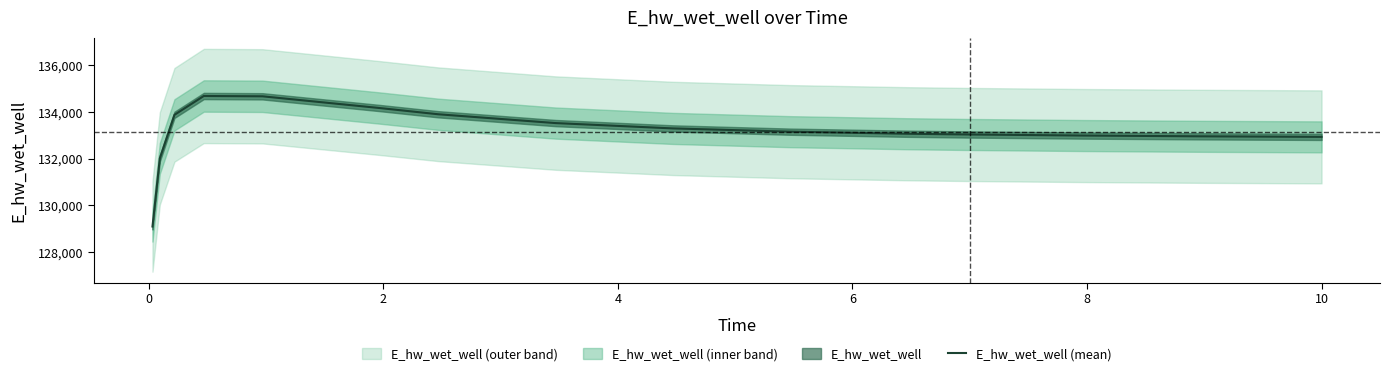

What is the minimum value for E_hw_wet_well (mean)?

129093.2